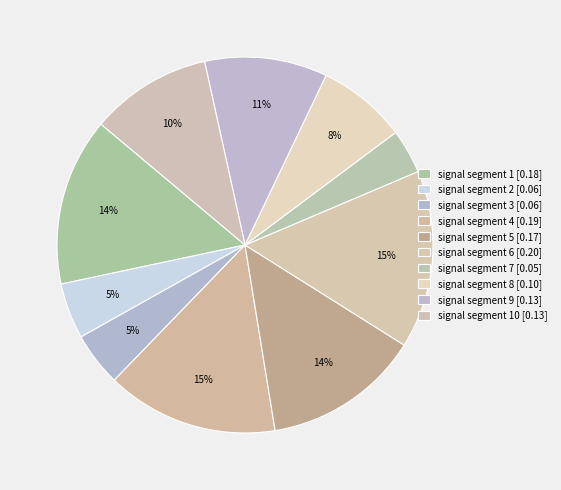

How many slices are in this pie chart?

10